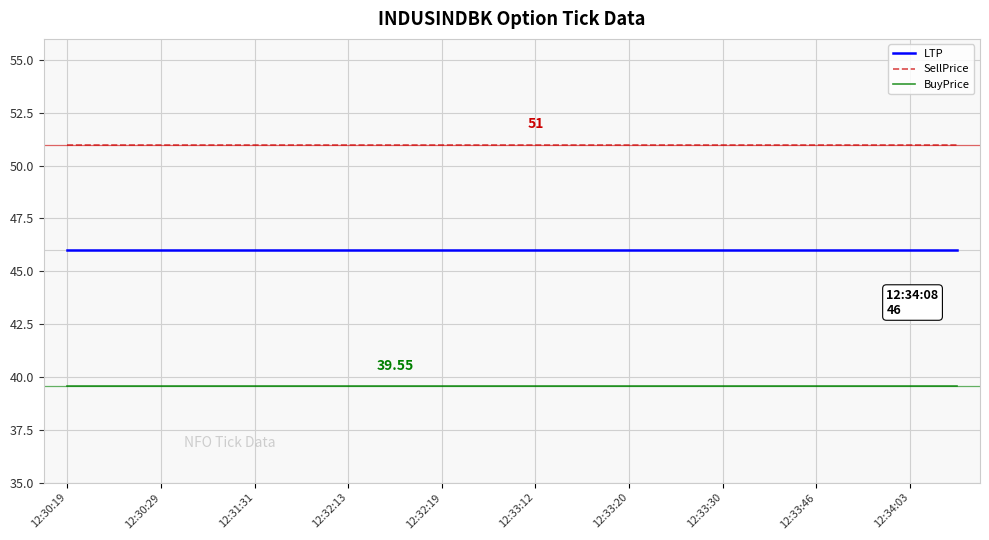

Which series has the largest total across all categories?

SellPrice